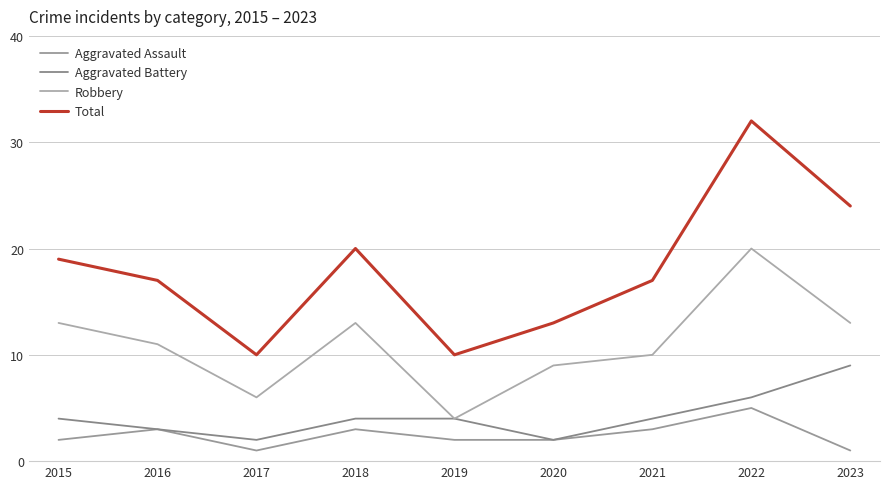

Does the chart display data point markers on the line(s)?

No